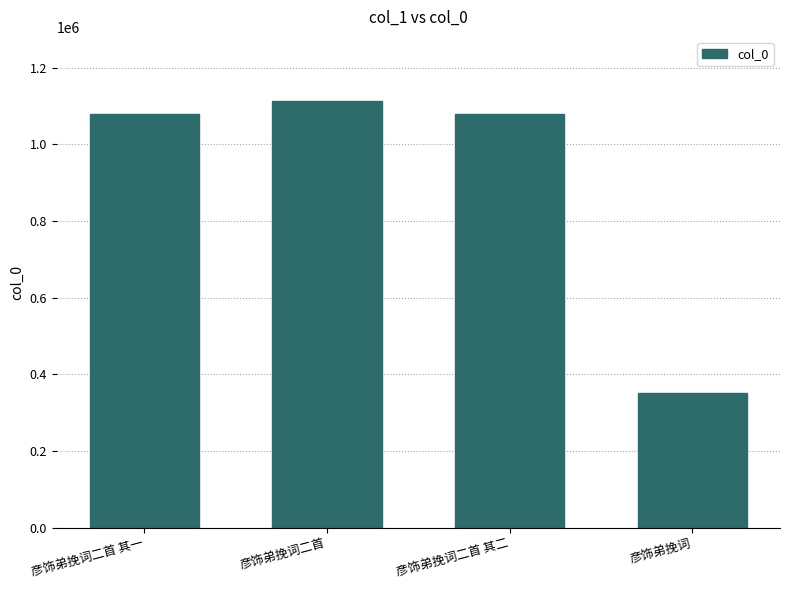

What is the value of the 4th bar from the left?

352161